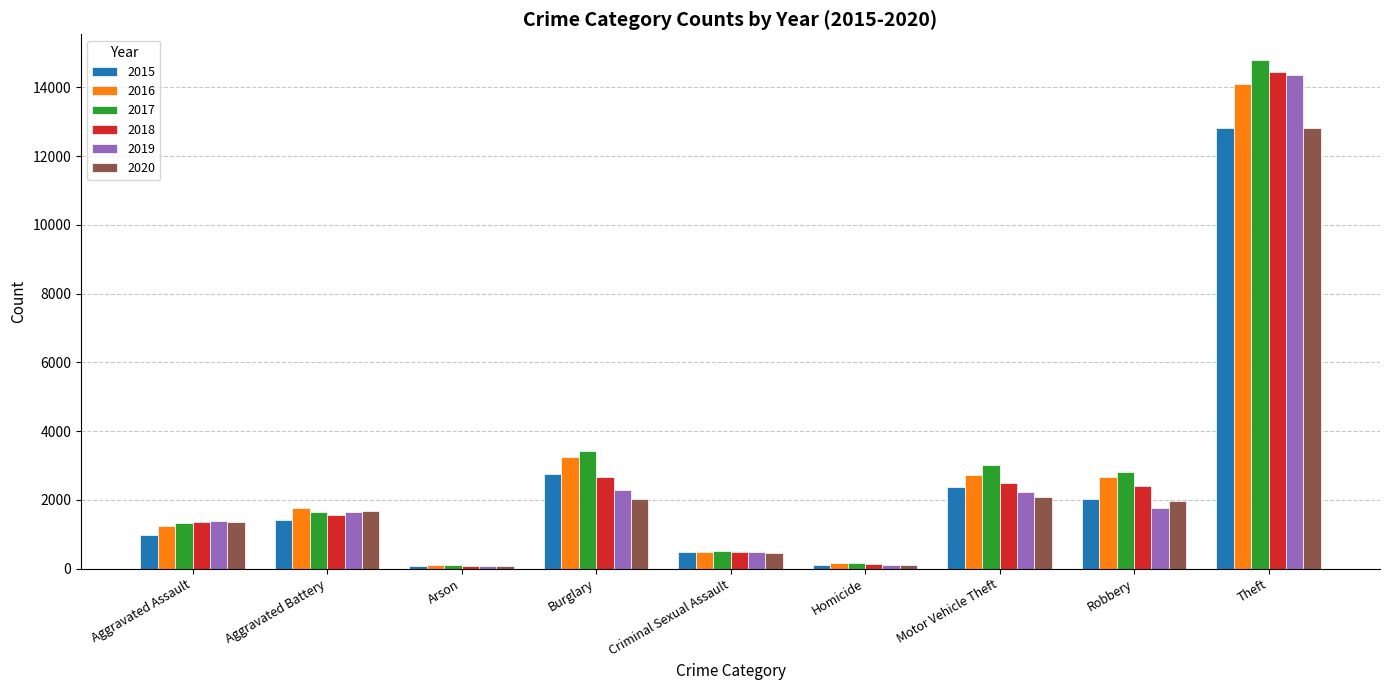

The value of 2019 at Burglary is 775. True or false?

False